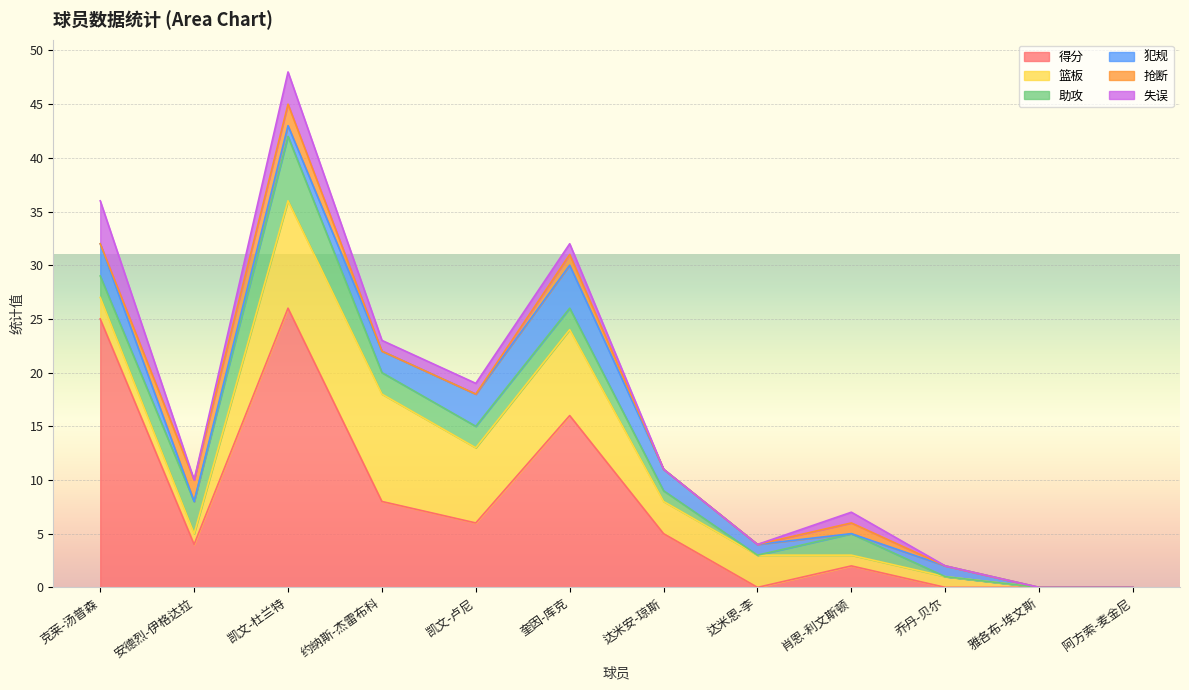

Is it true that 犯规 equals 1 at 凯文-杜兰特?

True